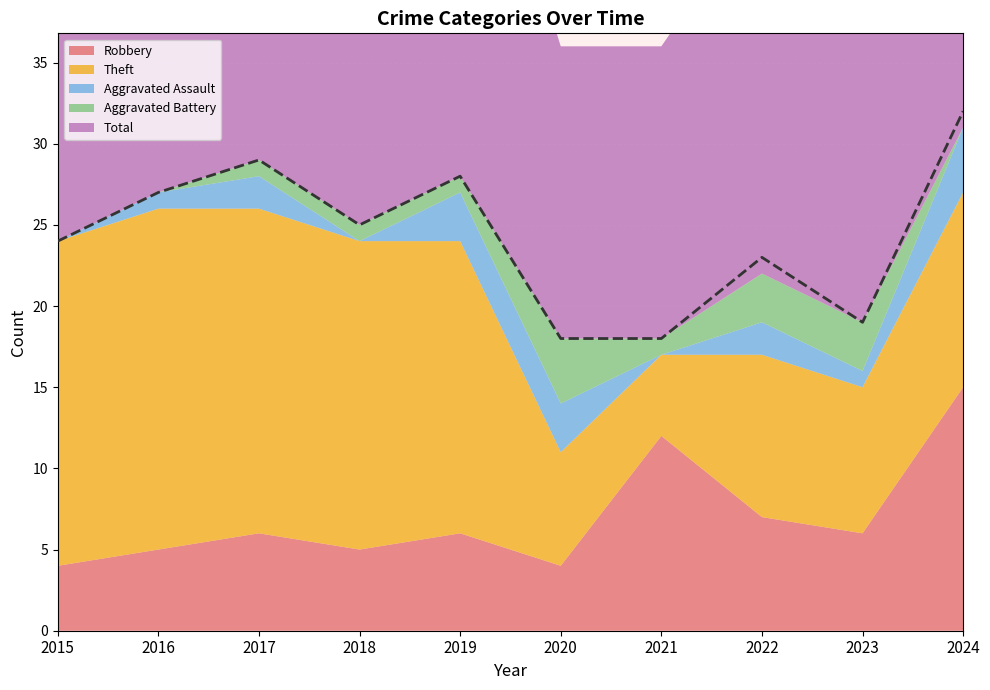

The value at 2021 is 18. True or false?

True